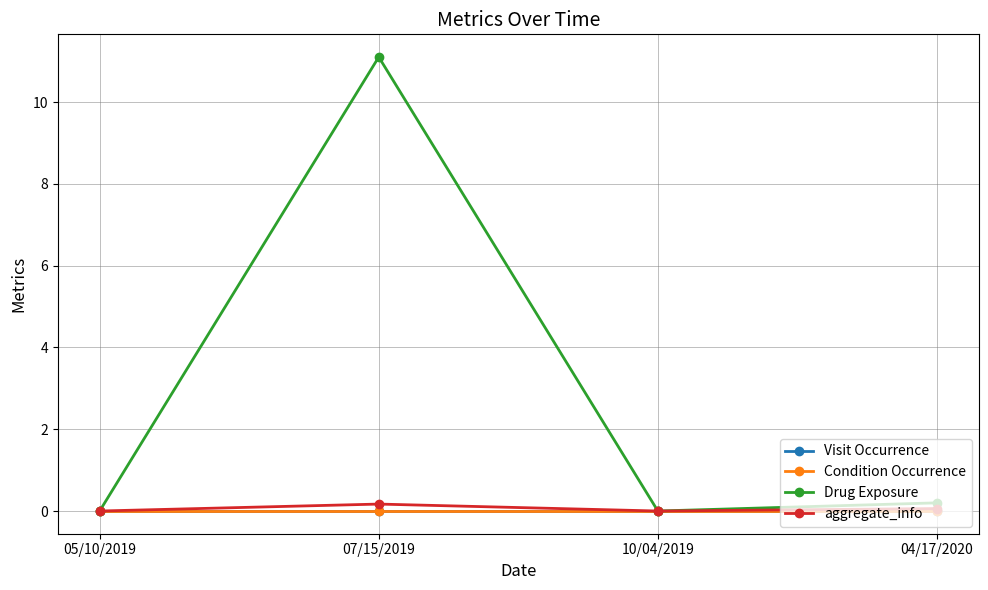

At how many categories does at least one series exceed 7?

1